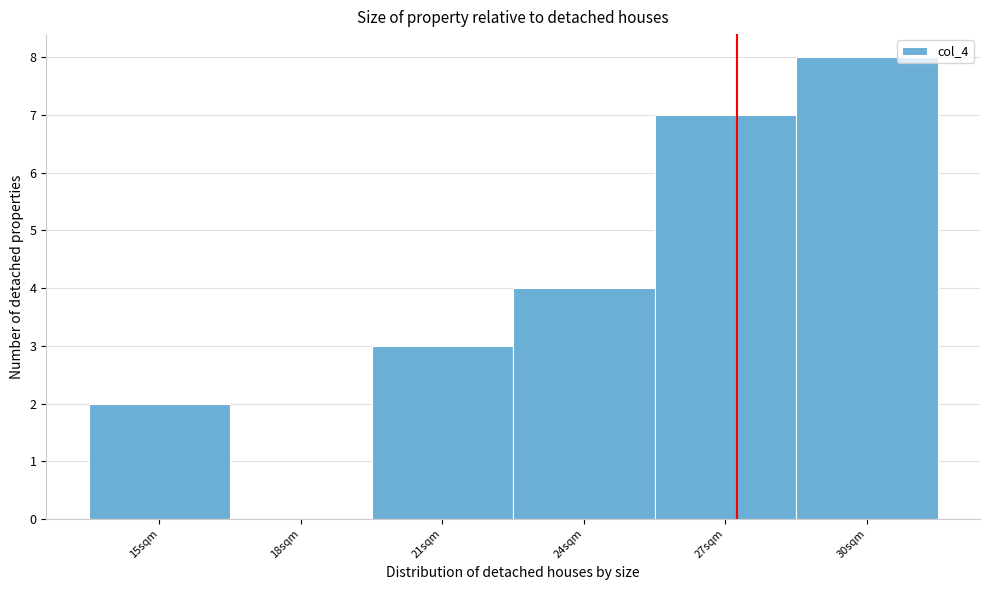

Reading left to right, transcribe all the data shown in this chart.

15sqm=2	18sqm=0	21sqm=3	24sqm=4	27sqm=7	30sqm=8